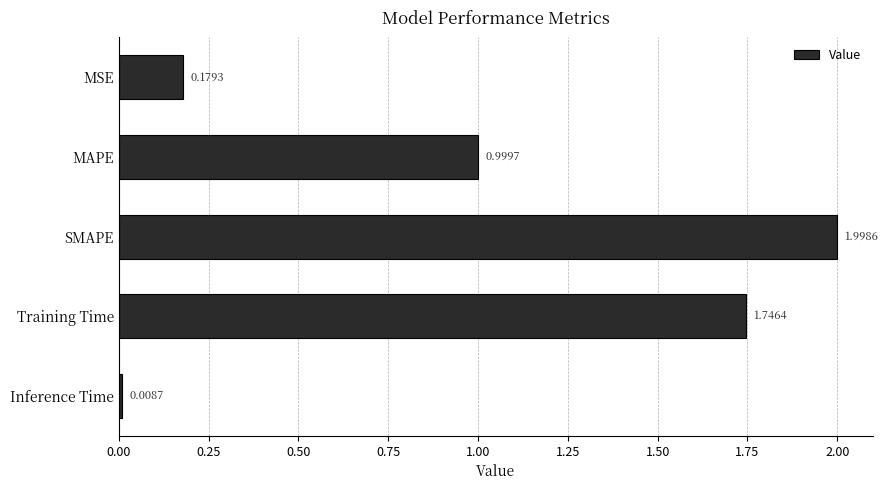

Between Training Time and MSE, which is larger?

Training Time